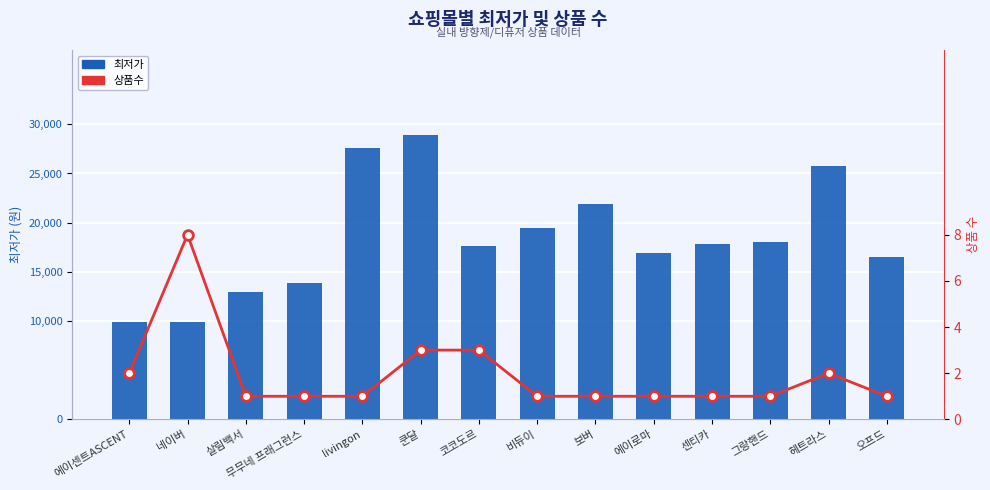

What is the difference between the second highest and second lowest values in the 최저가 series?

17700